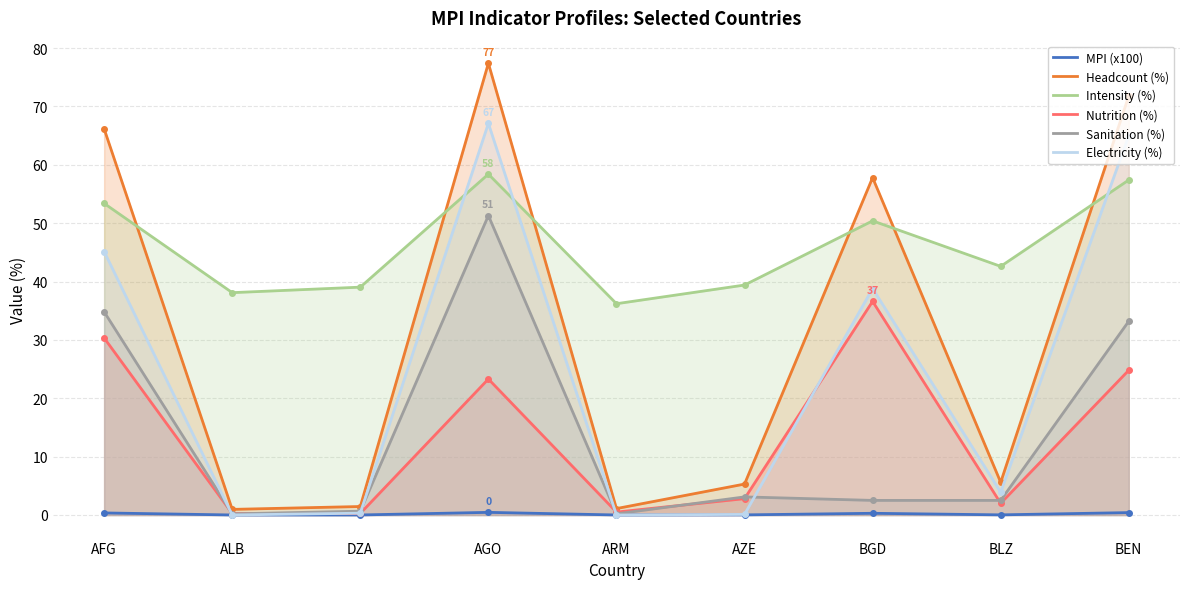

What is the label of the 7th point from the right?

DZA